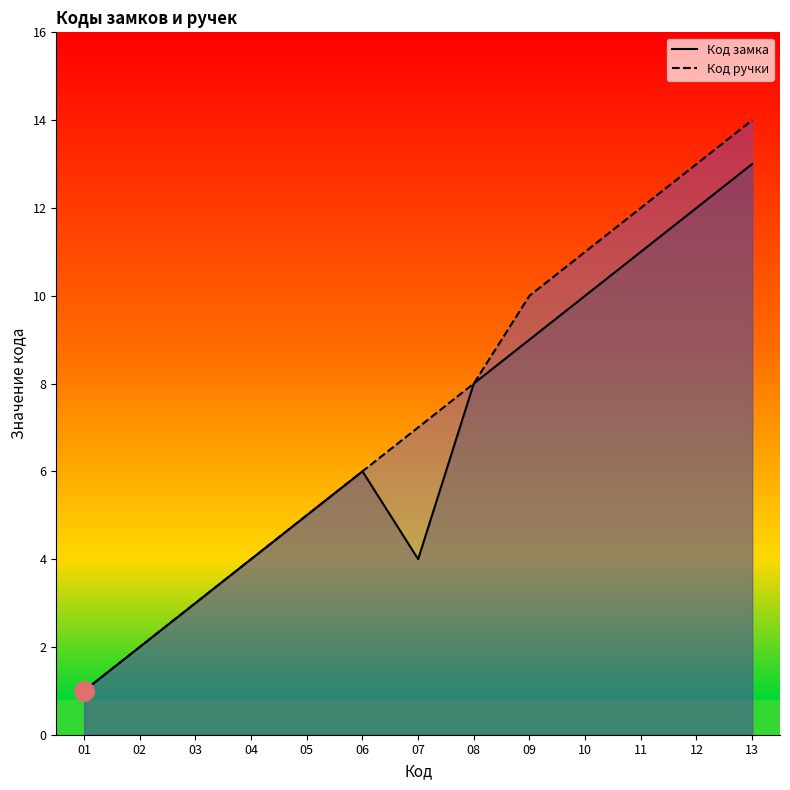

What is the maximum value shown in the chart?

14